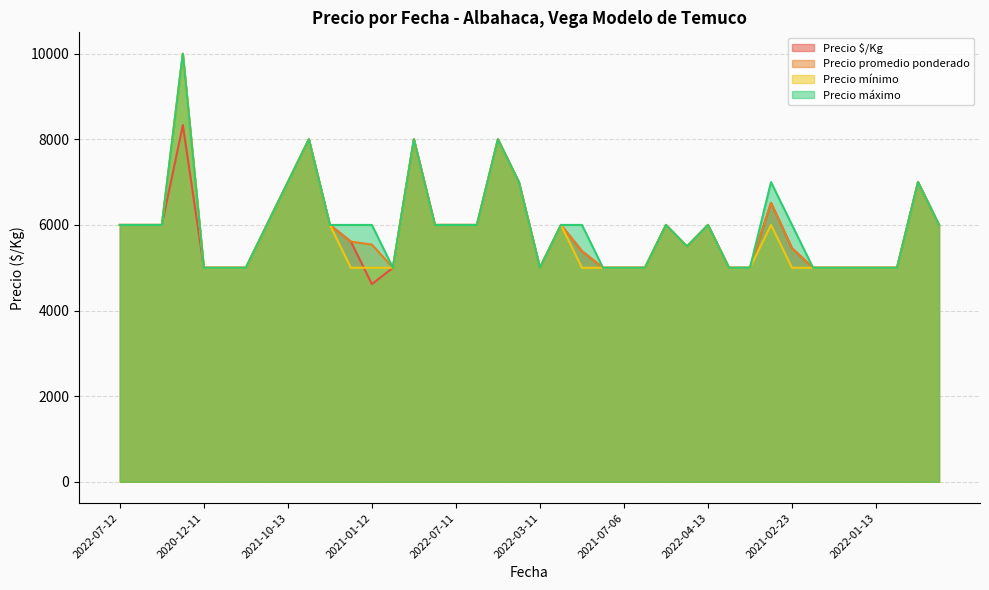

Read the Precio máximo value at 2022-07-20, to the nearest 100.

5500